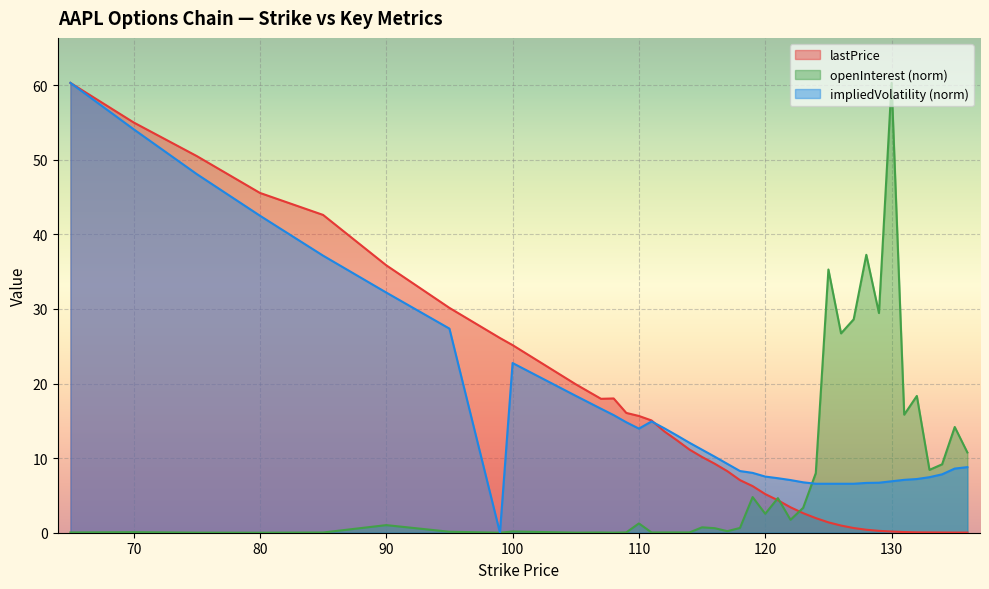

The value of impliedVolatility at 100 is 11.1. True or false?

False